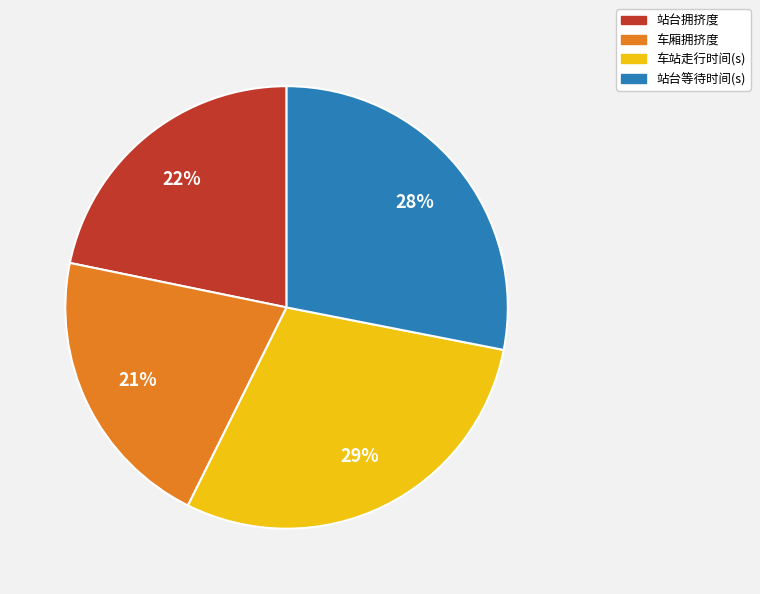

Do 车站走行时间(s) and 站台拥挤度 together represent more than half of the pie?

Yes